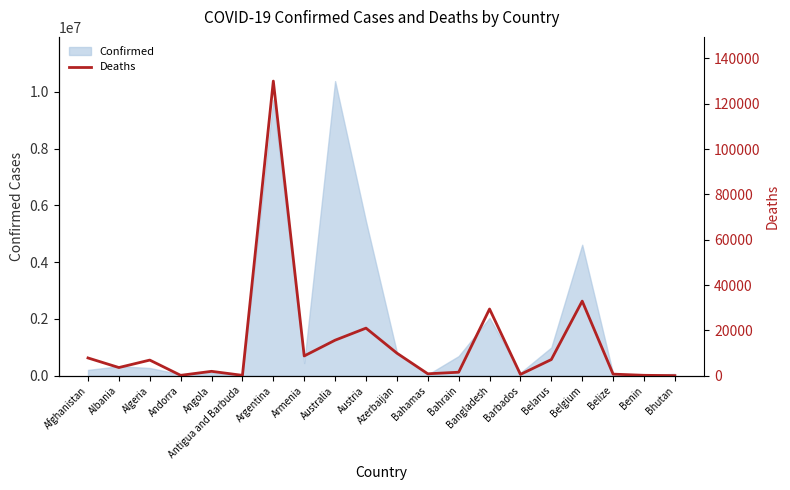

Count the number of values greater than 6881.

9